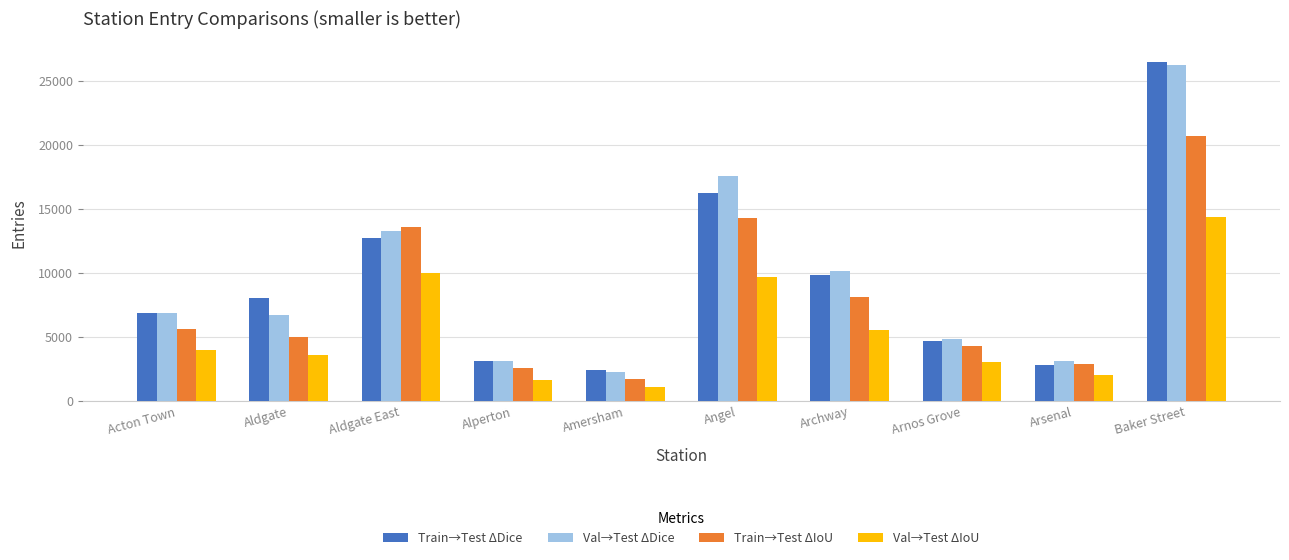

How many groups of bars are there?

10